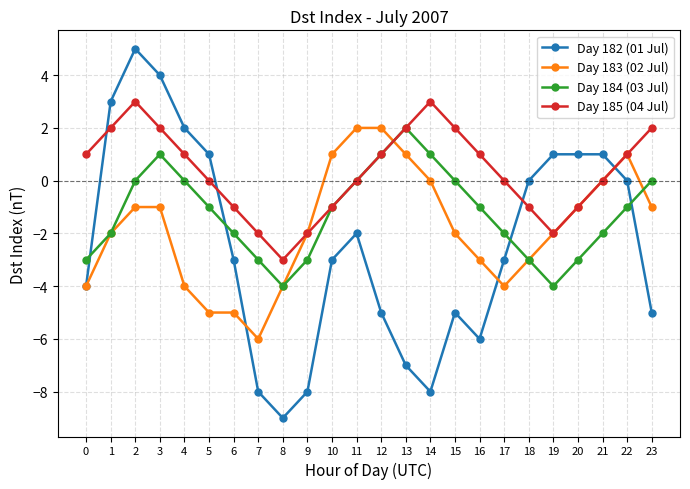

True or false: Day 182 (01 Jul) has more than 0 points higher than both neighbors.

True